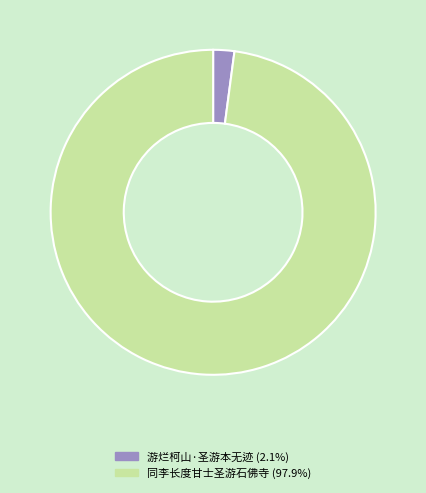

Which category has the smallest portion of the pie?

游烂柯山·圣游本无迹